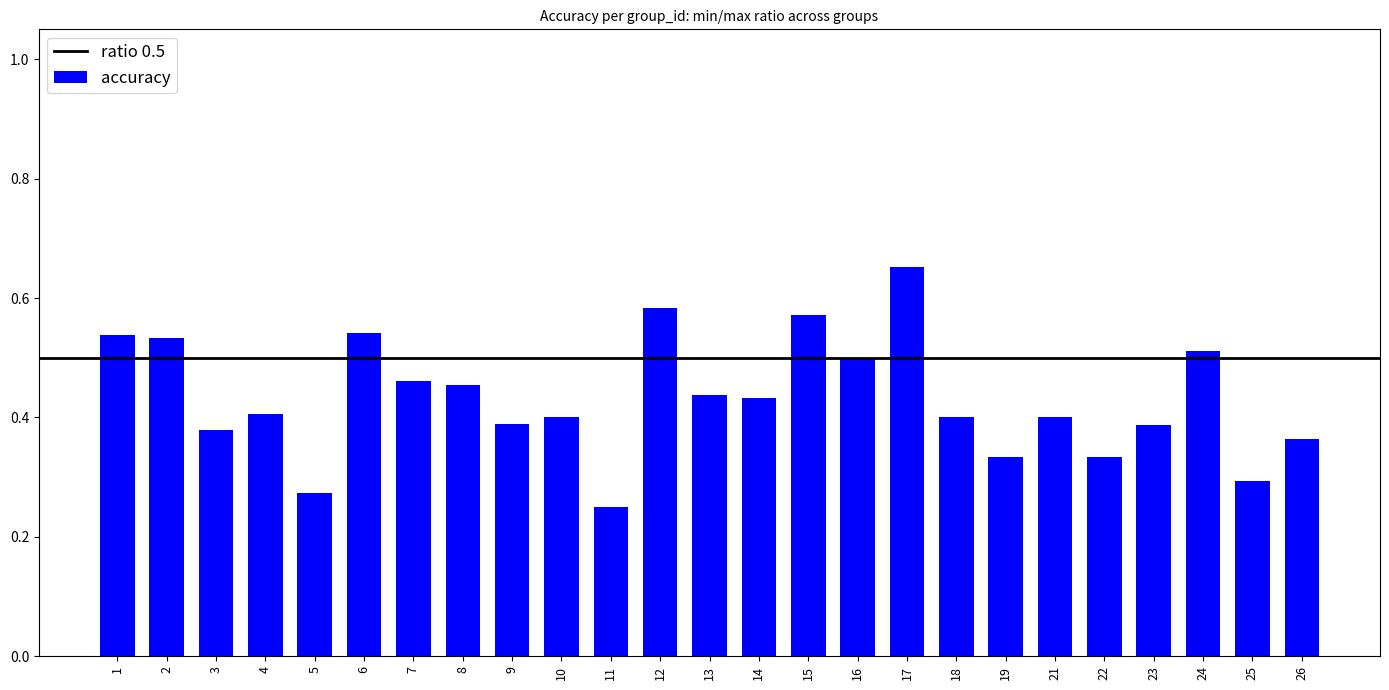

What is the sum of all values?

10.8